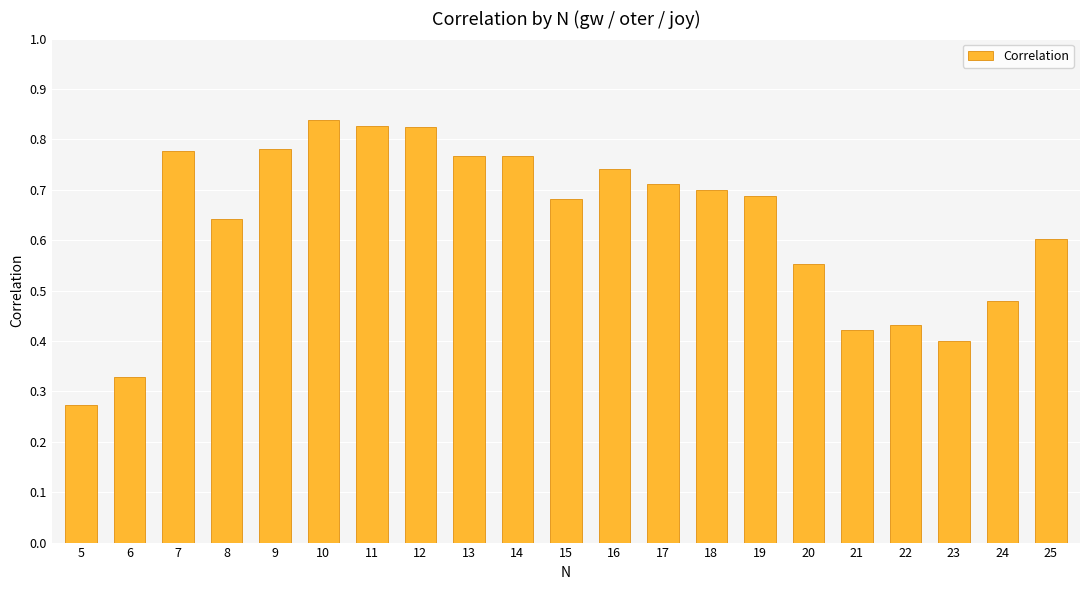

What is the sum of the values at 21 and 16?

1.2